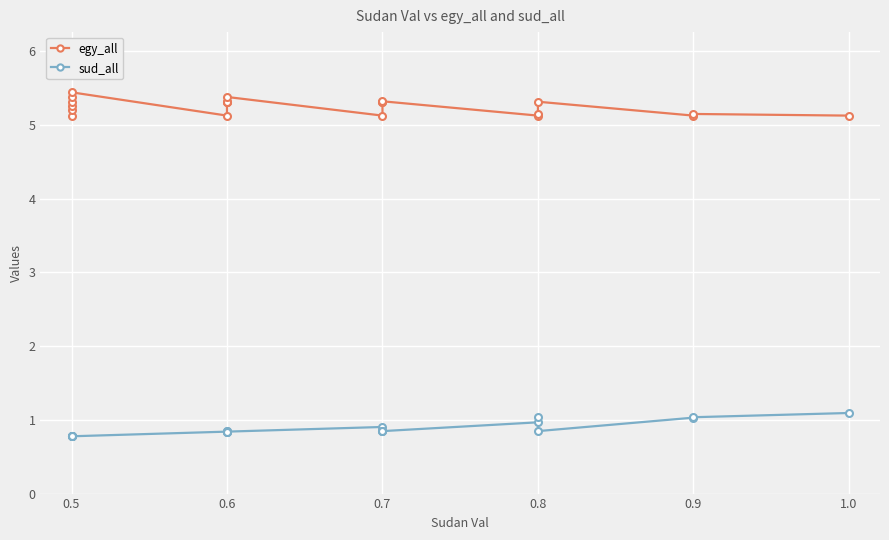

Which series has the widest spread of values?

egy_all